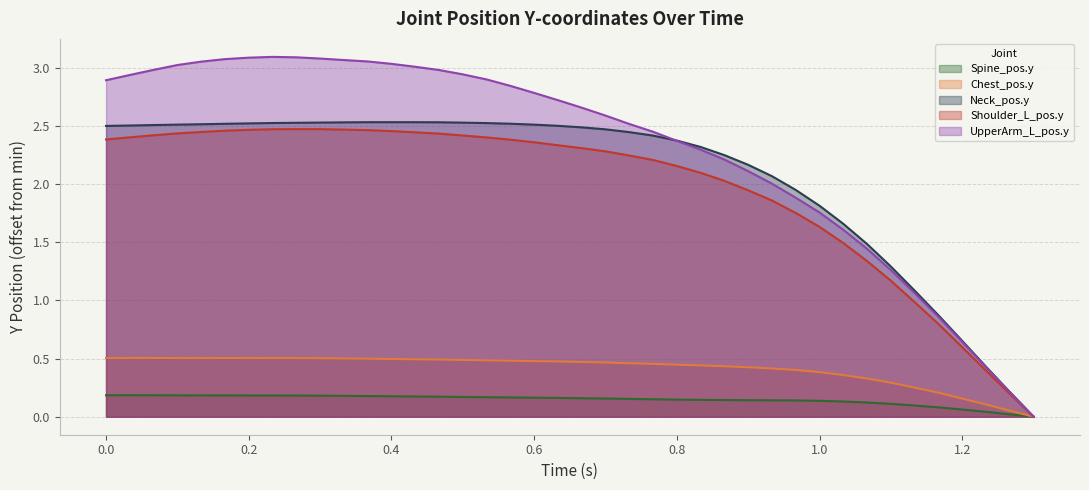

How many data points in Chest_pos.y are above 0?

39